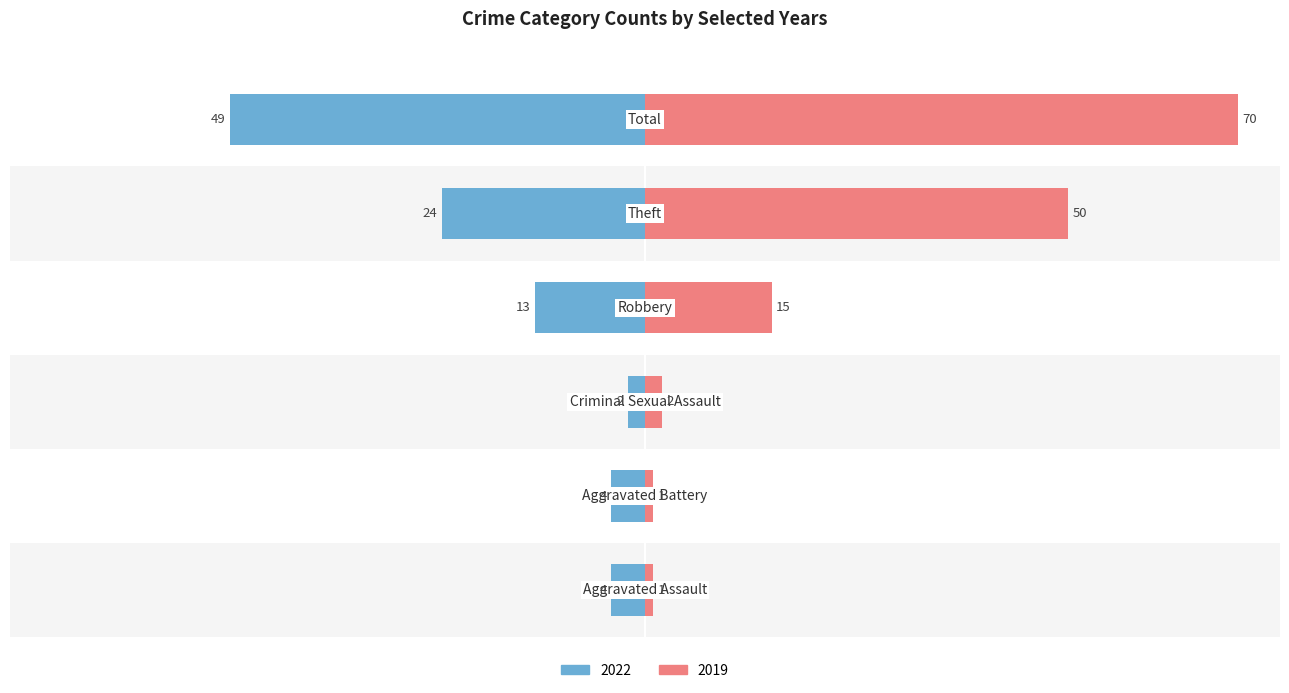

How many groups of bars are there?

6